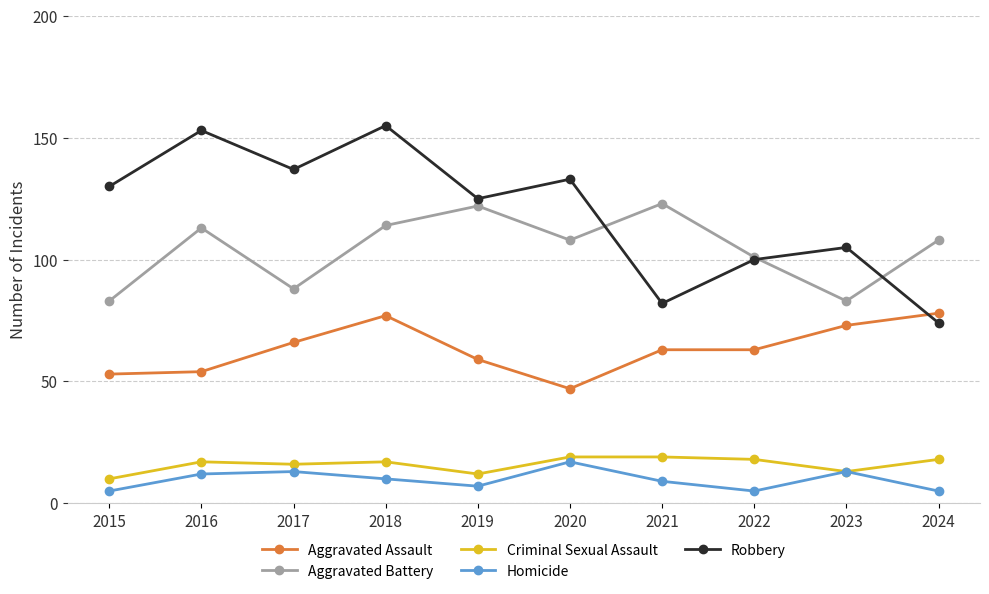

At which category does Aggravated Battery reach its first local valley?

2017